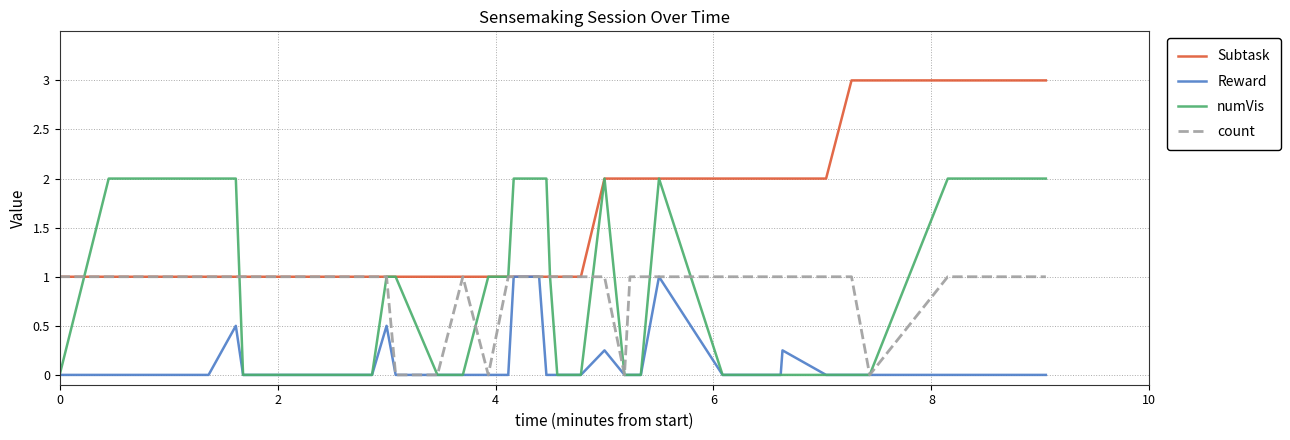

Which series has the largest total across all categories?

Subtask